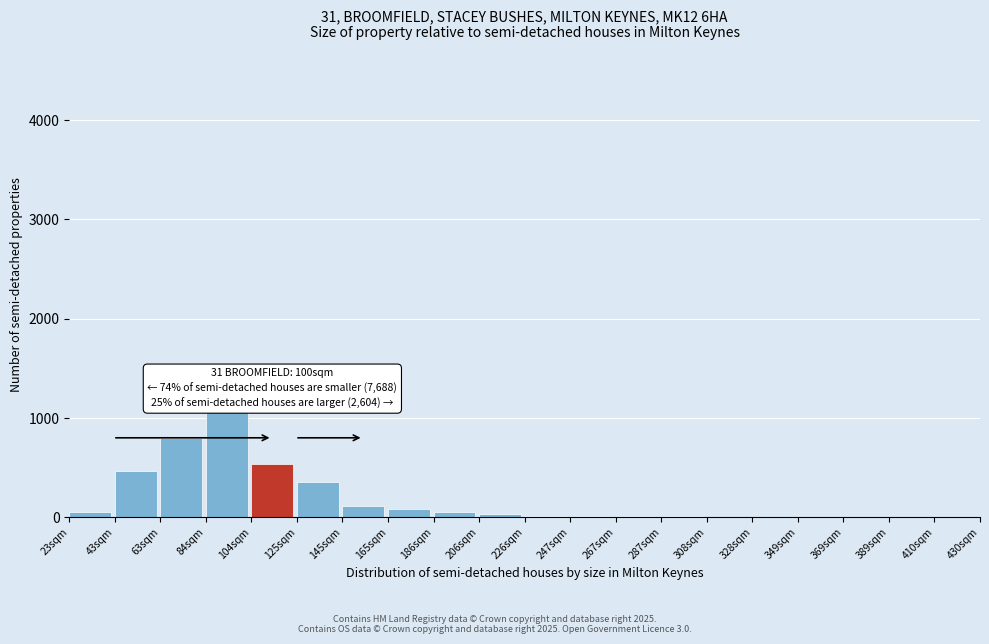

What is the sum of all values?

3600.0